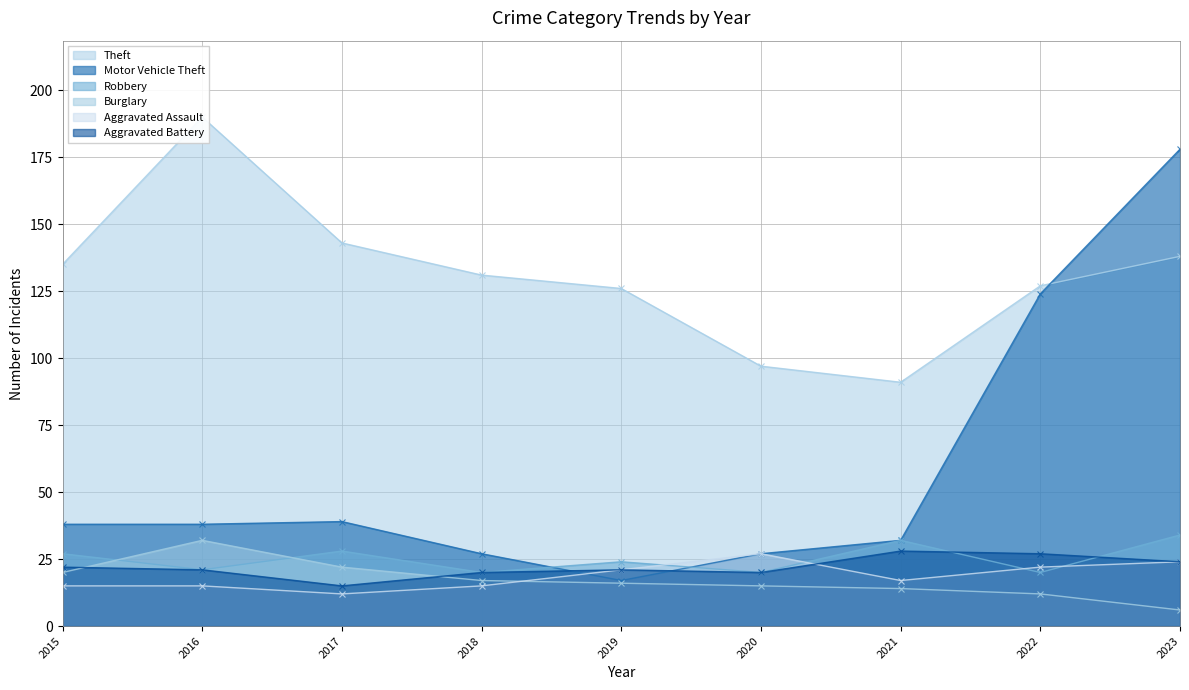

What are all the series names shown in the legend?

Theft, Motor Vehicle Theft, Robbery, Burglary, Aggravated Assault, Aggravated Battery